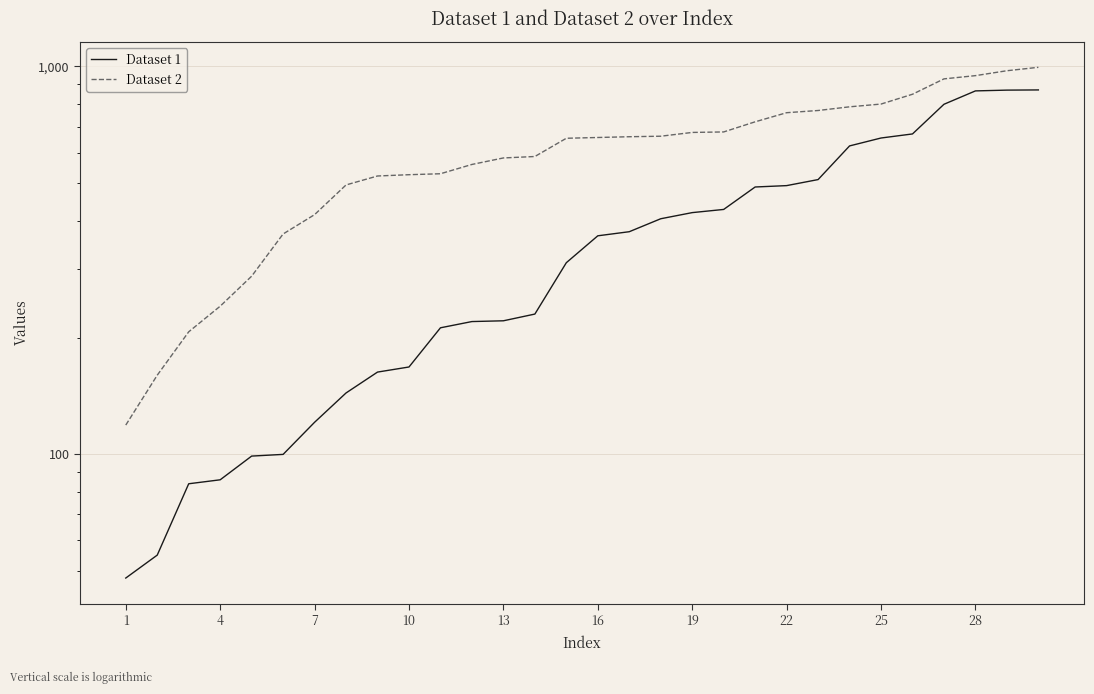

Does the chart have visible grid lines?

Yes